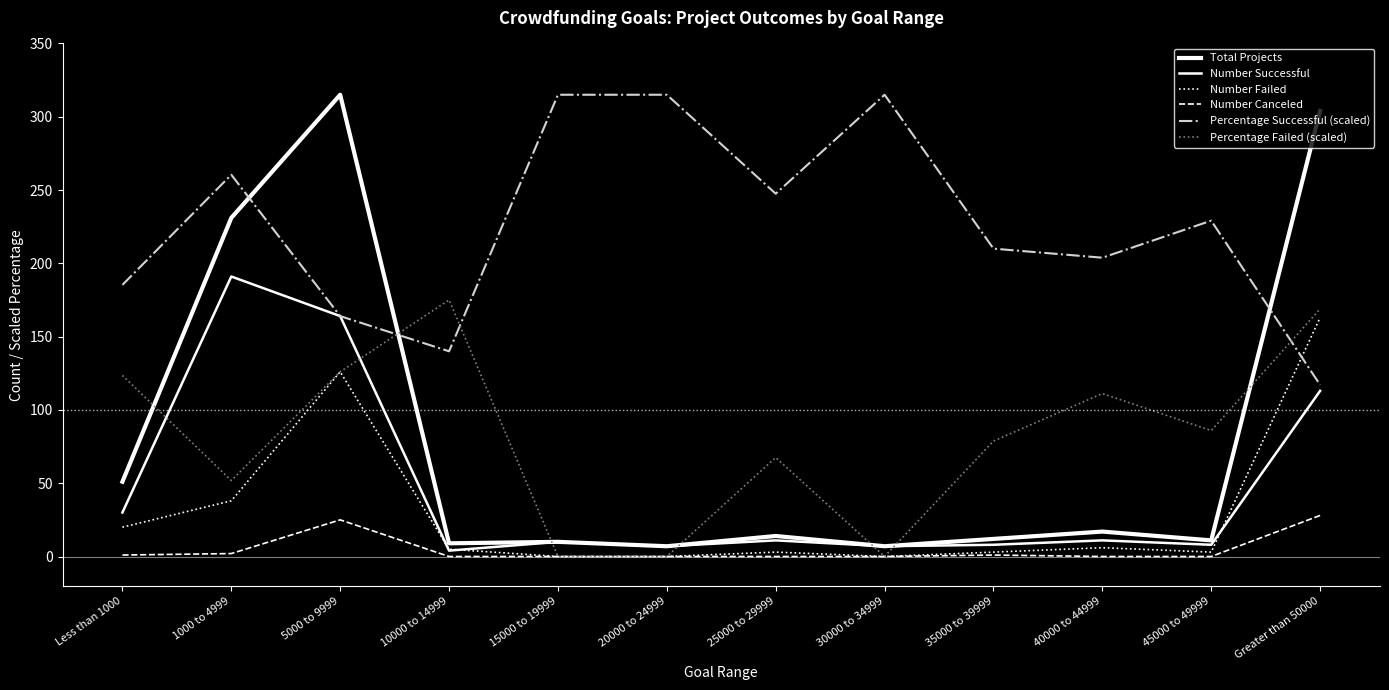

How many lines are shown in the chart?

6